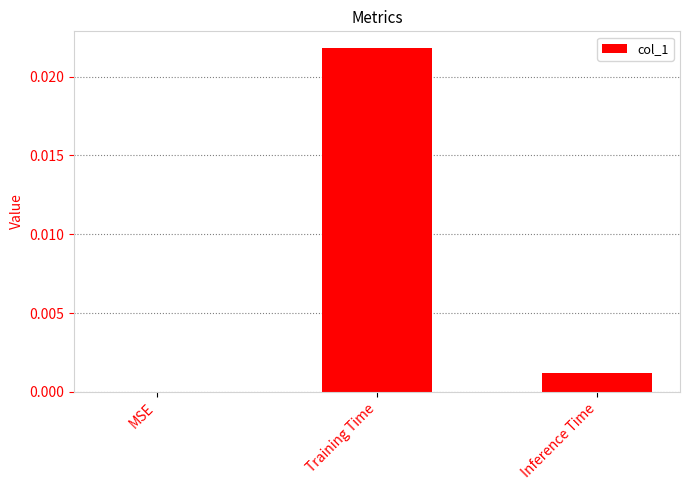

Where is the data nearest to the value 0?

MSE